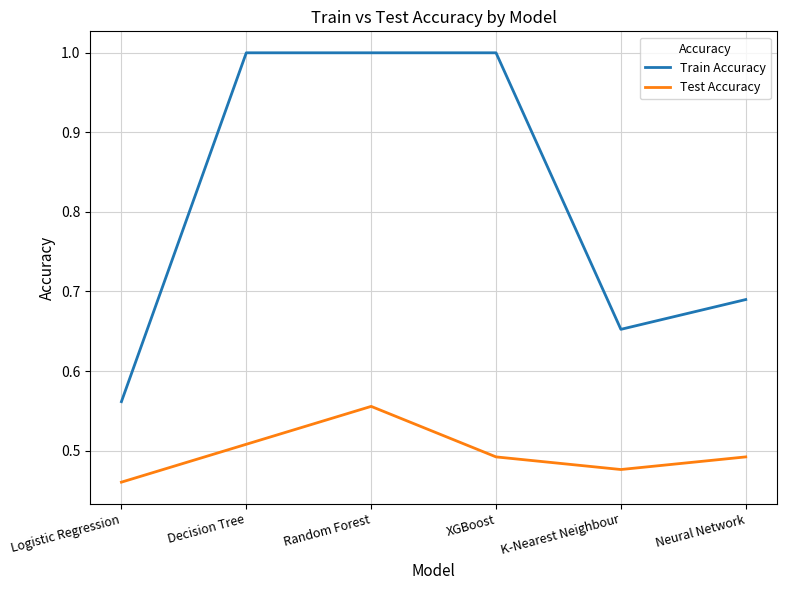

What is the sum of the Train Accuracy values at Random Forest and Logistic Regression?

1.6